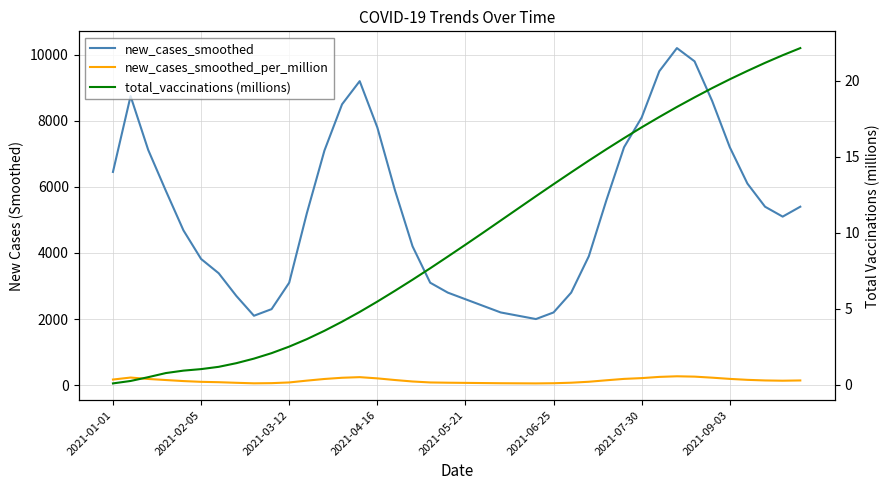

How many lines are shown in the chart?

3